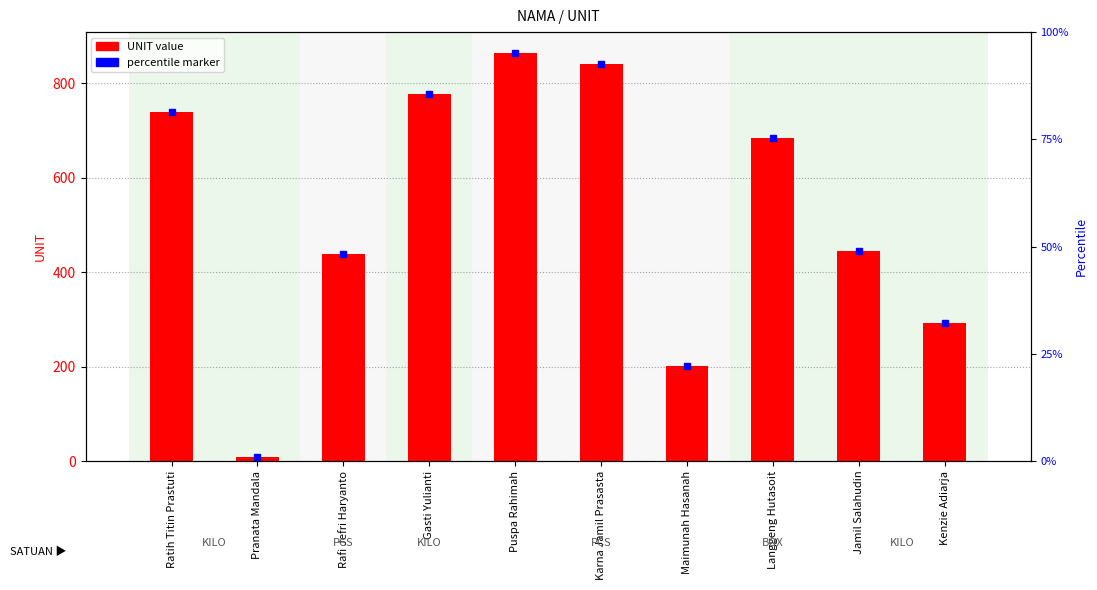

Which has a higher value, Maimunah Hasanah or Pranata Mandala?

Maimunah Hasanah